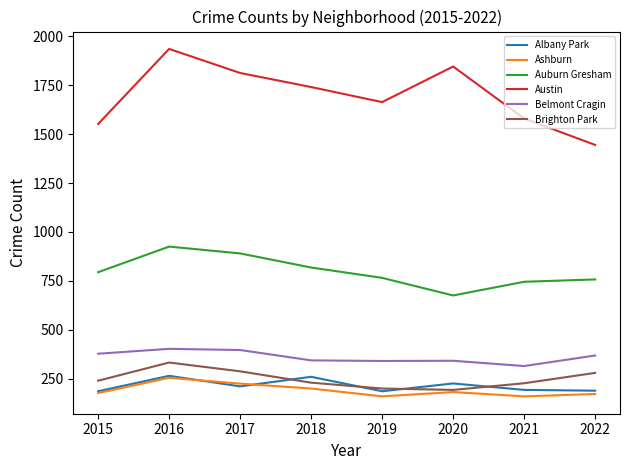

True or false: Austin and Albany Park cross at least once.

False